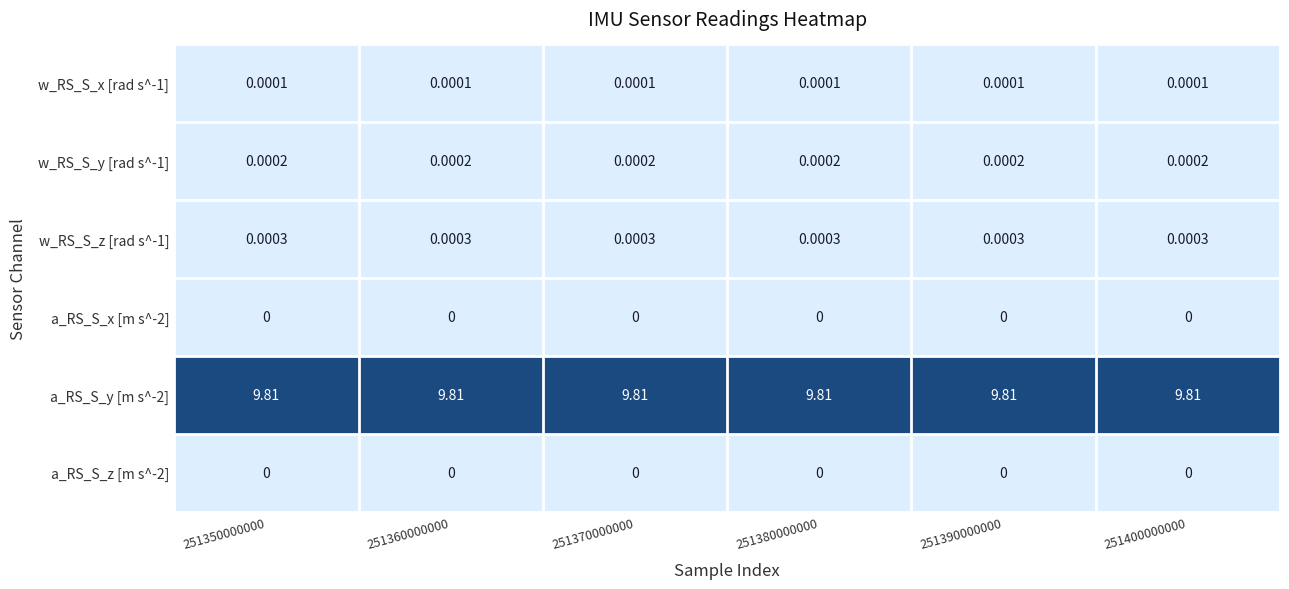

Is the value of w_RS_S_x [rad s^-1] at 251390000000 greater than the value of a_RS_S_x [m s^-2] at 251400000000?

Yes